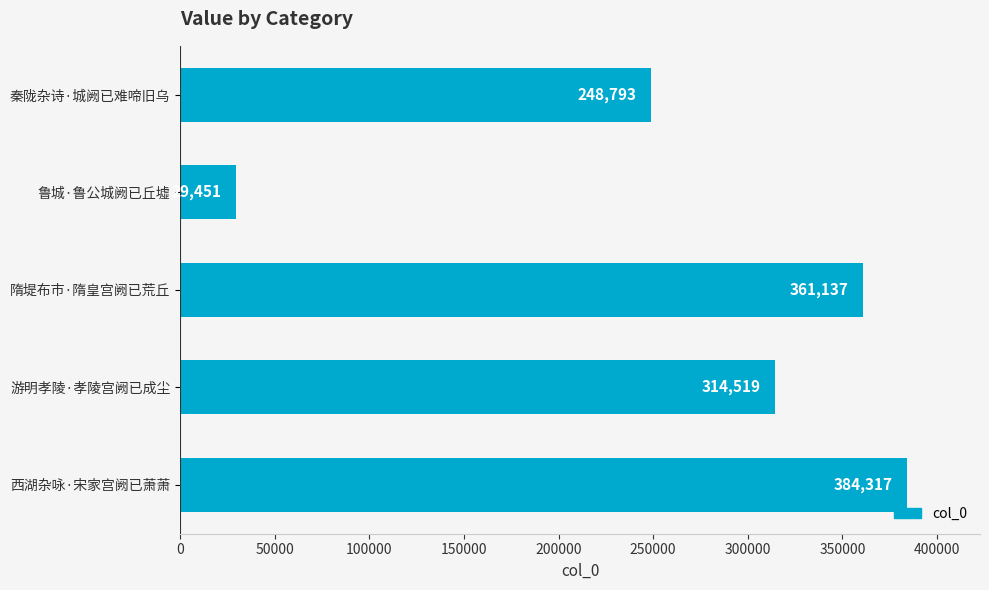

The chart shows a value of 314519 at 游明孝陵·孝陵宫阙已成尘. True or false?

True